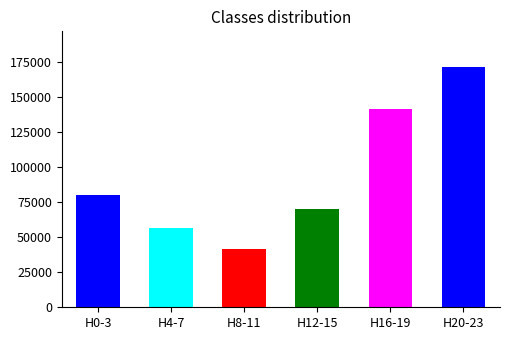

The chart shows a value of 96254 at H12-15. True or false?

False